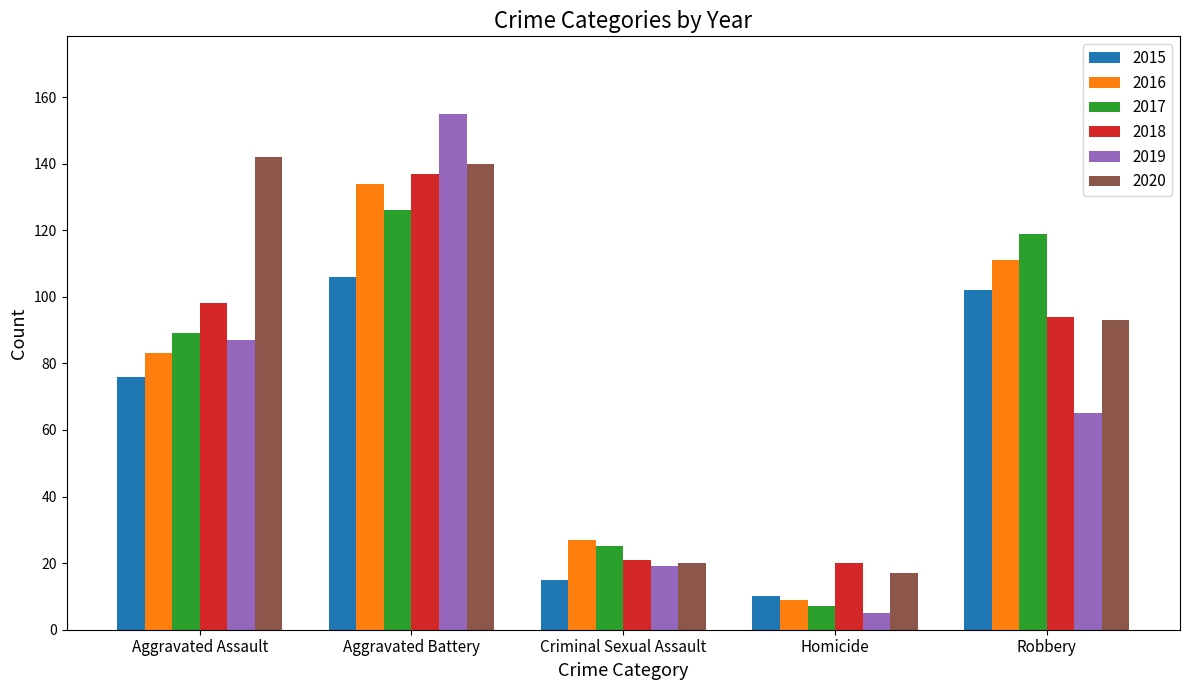

The value of 2020 at Homicide is 17. True or false?

True